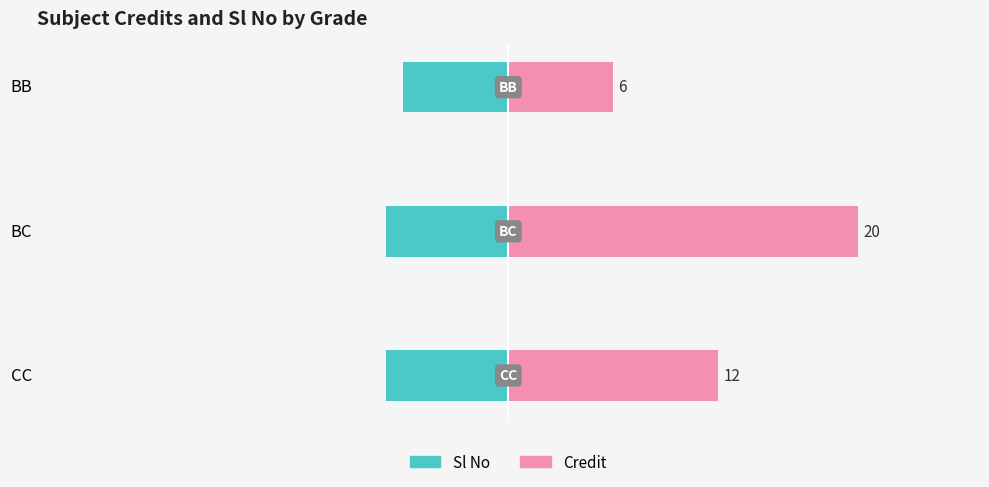

How many bars are there in total?

6